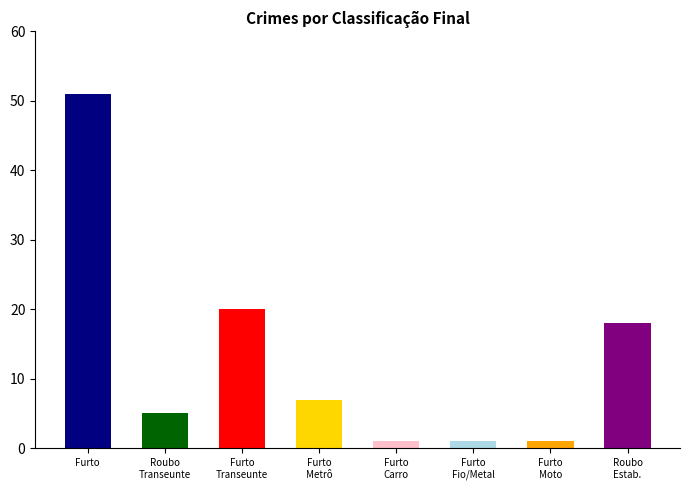

What is the greatest value displayed?

51